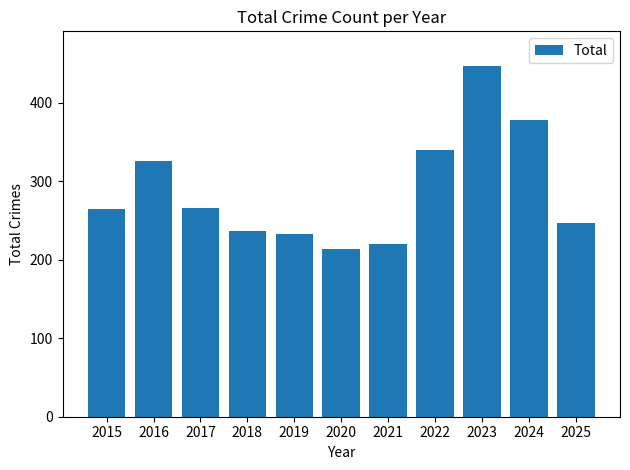

What is the maximum value shown in the chart?

446